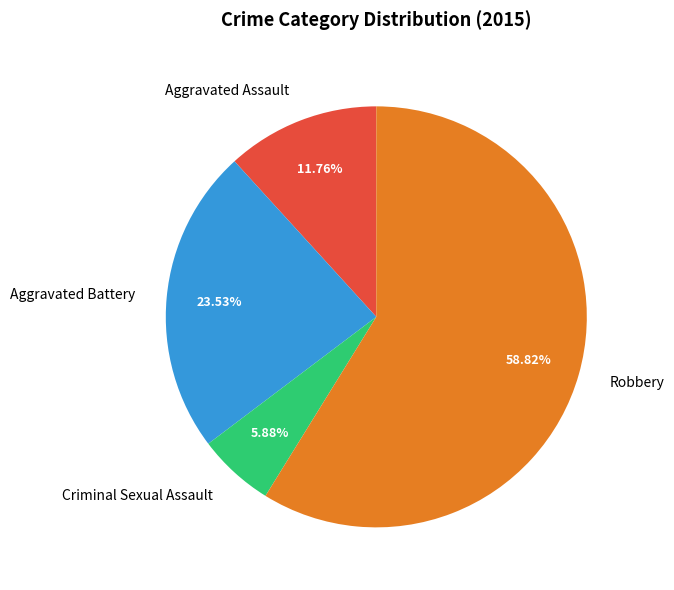

To the nearest percent, what is the combined percentage of Criminal Sexual Assault and Robbery?

65%